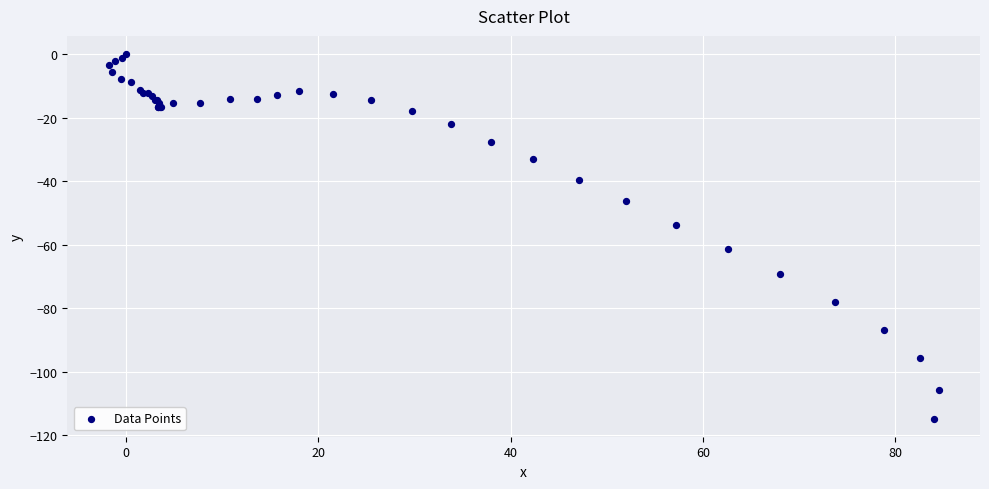

What Y value in the scatter plot is closest to -57?

-53.8